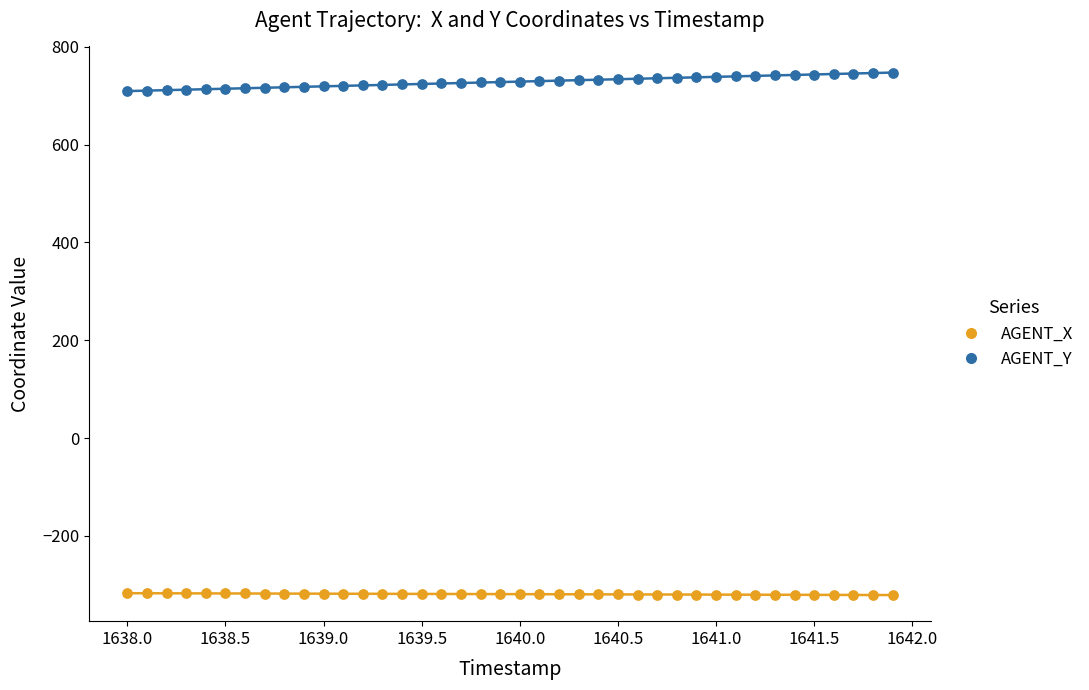

What are all the series names shown in the legend?

AGENT_X, AGENT_Y